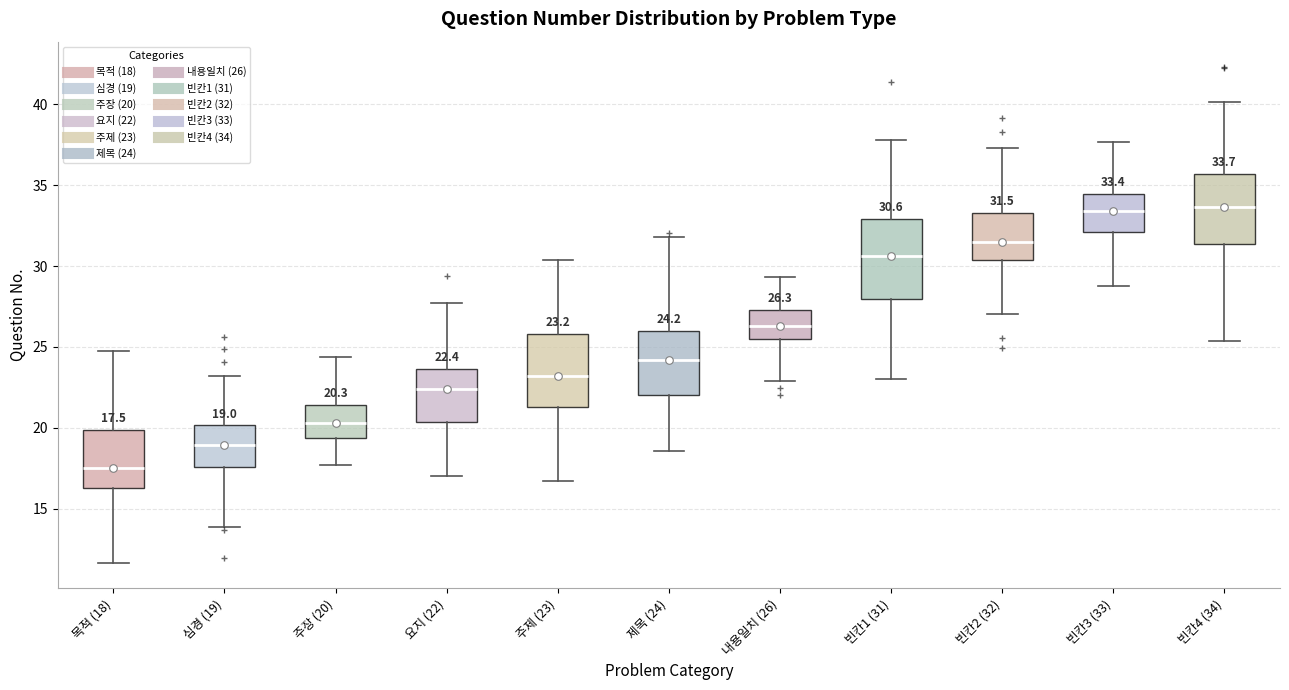

Which box has the lowest median line?

목적 (18)